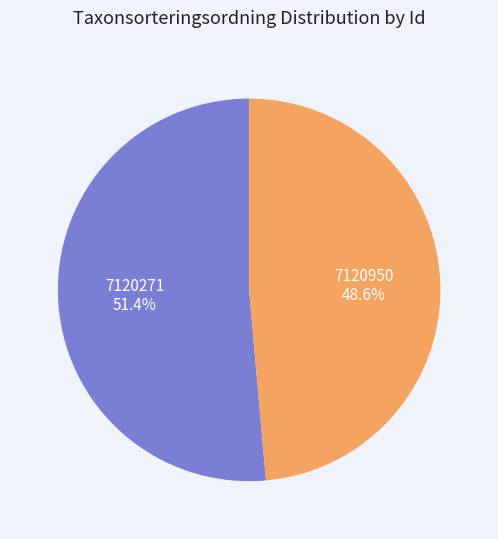

Combined, do 7120950 and 7120271 account for over 50%?

Yes